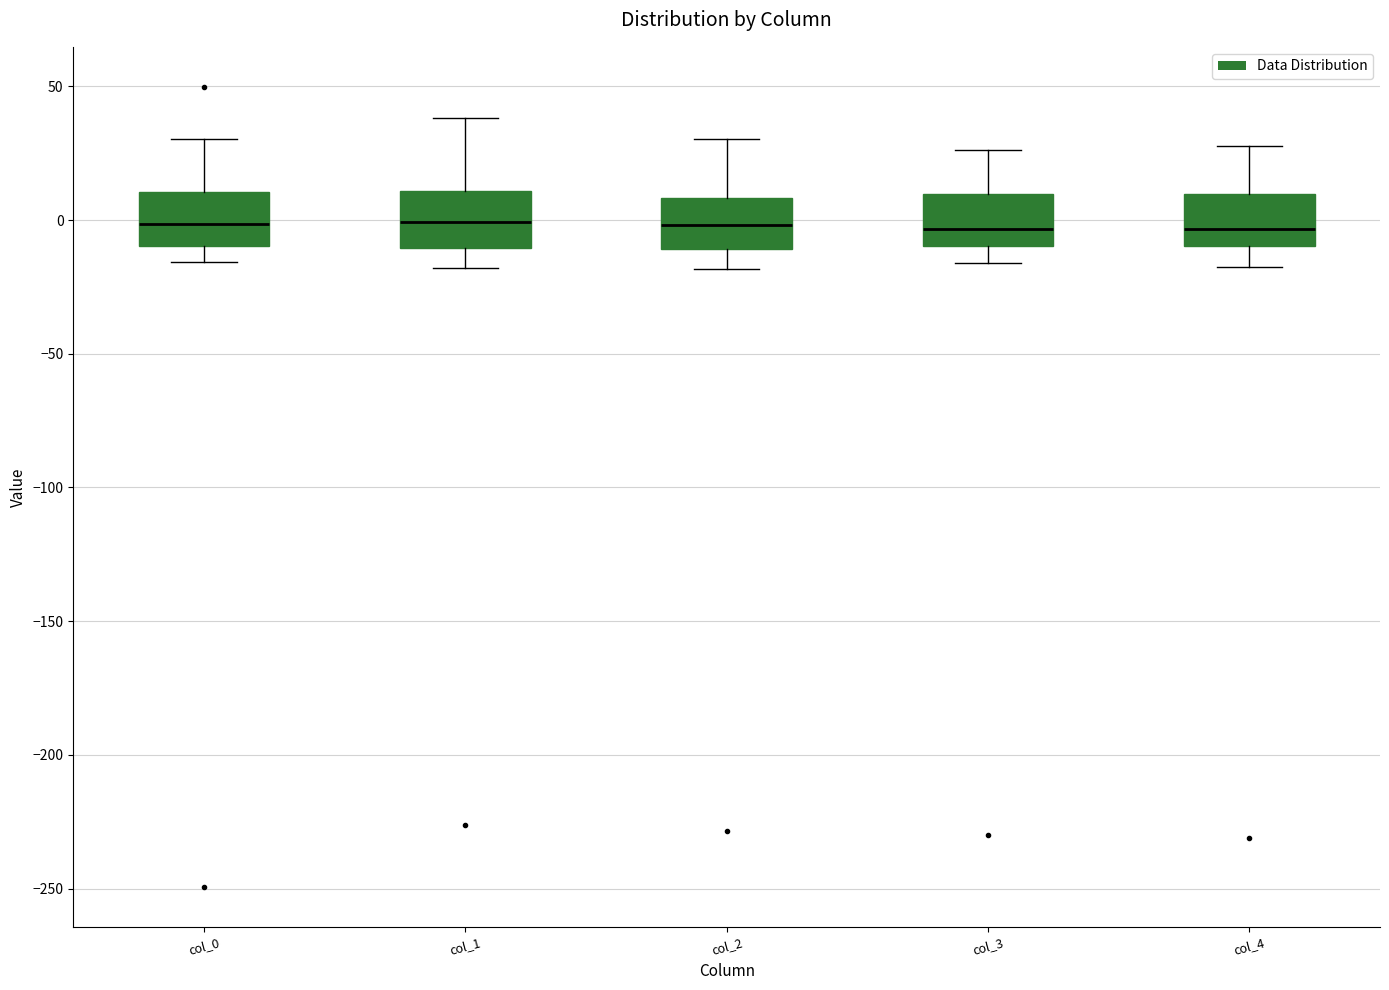

Reading left to right, transcribe this box plot: for each box, give where its median line is, the range the box spans, and where its two whiskers end, as read against the y-axis. The values are not printed on the chart, so give them approximately, as read against the axis.

col_0: median 0, box -10 to 10, whiskers -15 to 30
col_1: median 0, box -10 to 10, whiskers -20 to 40
col_2: median 0, box -10 to 10, whiskers -20 to 30
col_3: median -5, box -10 to 10, whiskers -15 to 25
col_4: median -5, box -10 to 10, whiskers -20 to 30